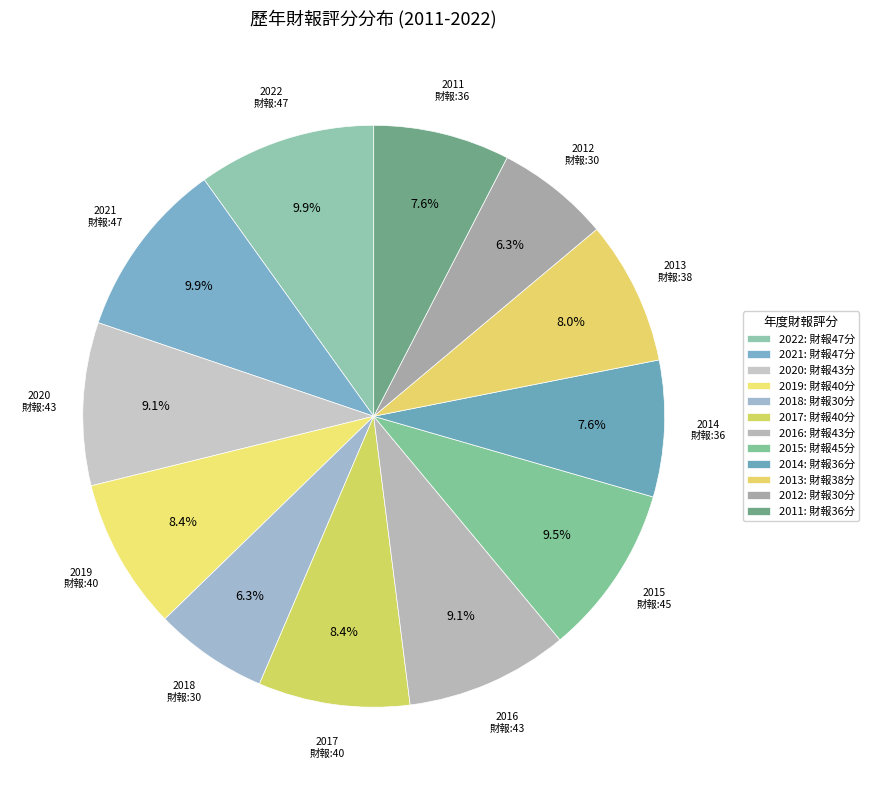

Between 2015 and 2014, which is larger?

2015